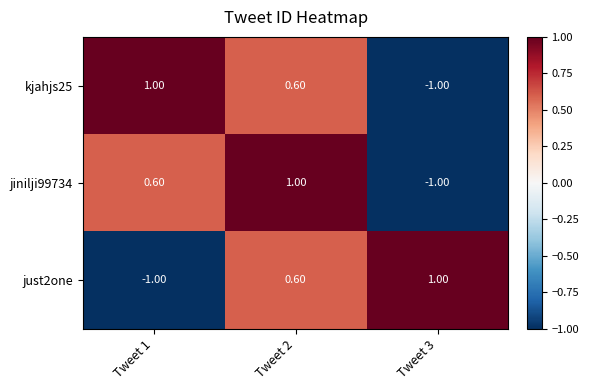

What is the sum of all jinilji99734 values?

0.6